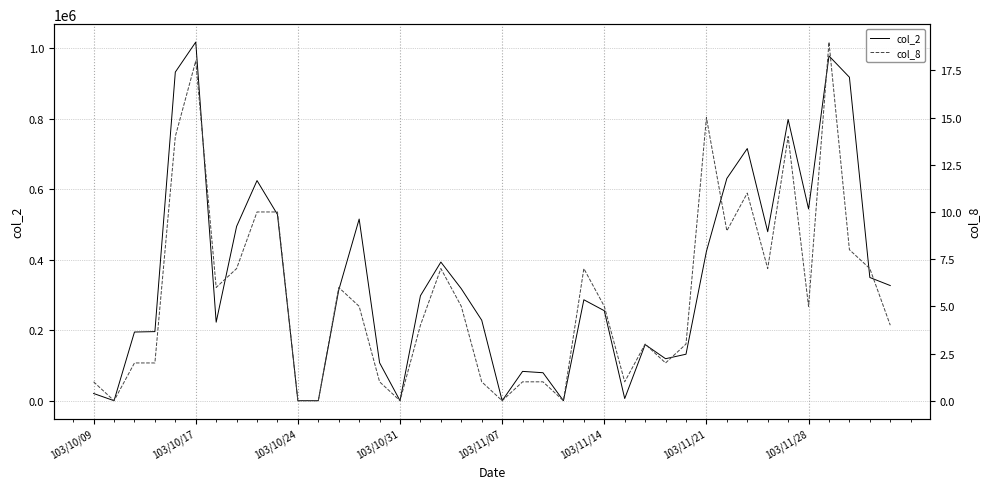

Reading left to right, list all the values displayed in this chart.

col_2: 20460	0	194880	196040	932520	1017620	222800	494530	624640	528370	0	0	313840	515440	107630	0	297880	393400	317770	228390	0	83200	79360	0	286410	255340	6100	159280	119130	131900	423690	630640	715530	479580	798200	544210	978370	917930	349600	326760
col_8: 1	0	2	2	14	18	6	7	10	10	0	0	6	5	1	0	4	7	5	1	0	1	1	0	7	5	1	3	2	3	15	9	11	7	14	5	19	8	7	4